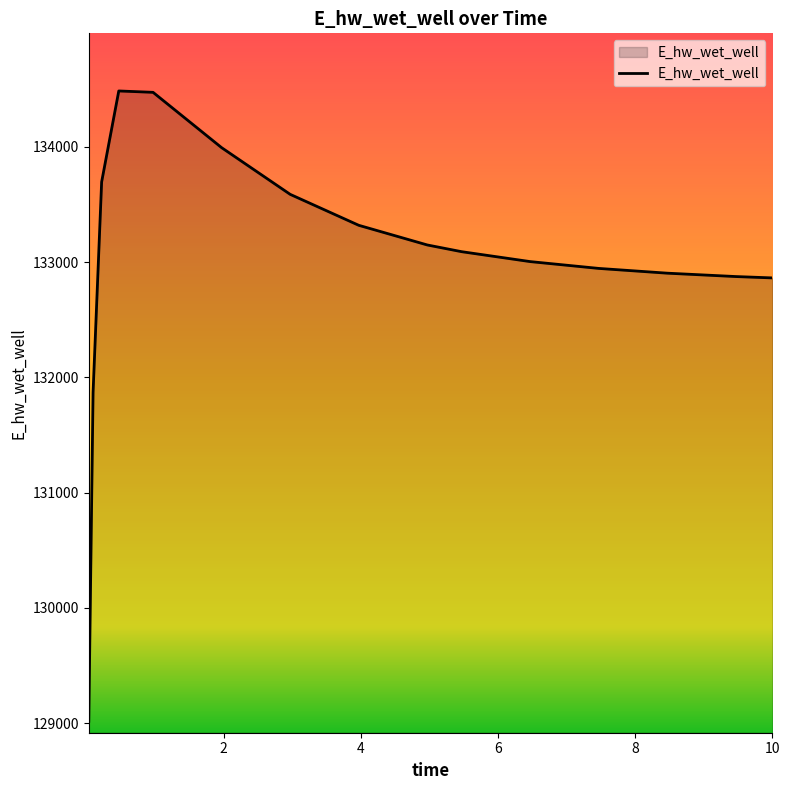

What is the minimum value shown in the chart?

129017.3